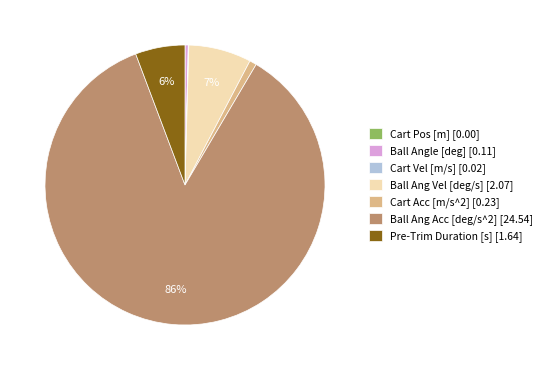

Is there any slice that represents more than half of the pie?

Yes